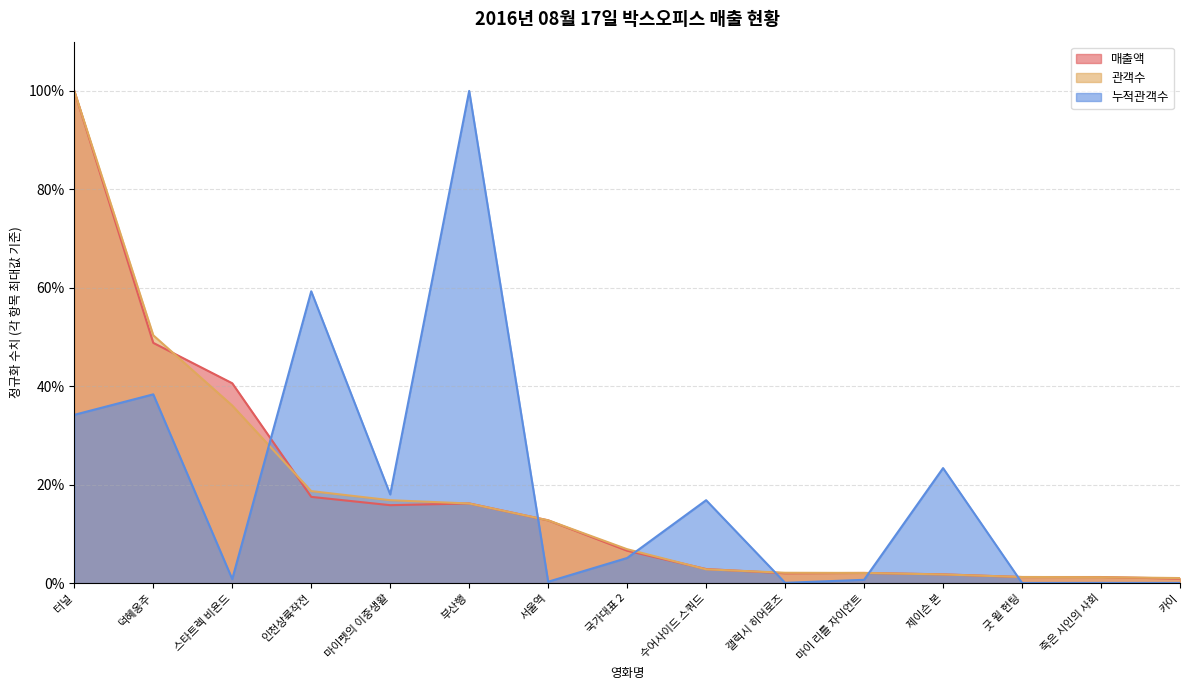

Rank the categories by 관객수 value from highest to lowest.

터널, 덕혜옹주, 스타트렉 비욘드, 인천상륙작전, 마이펫의 이중생활, 부산행, 서울역, 국가대표 2, 수어사이드 스쿼드, 갤럭시 히어로즈, 마이 리틀 자이언트, 제이슨 본, 굿 윌 헌팅, 죽은 시인의 사회, 카이